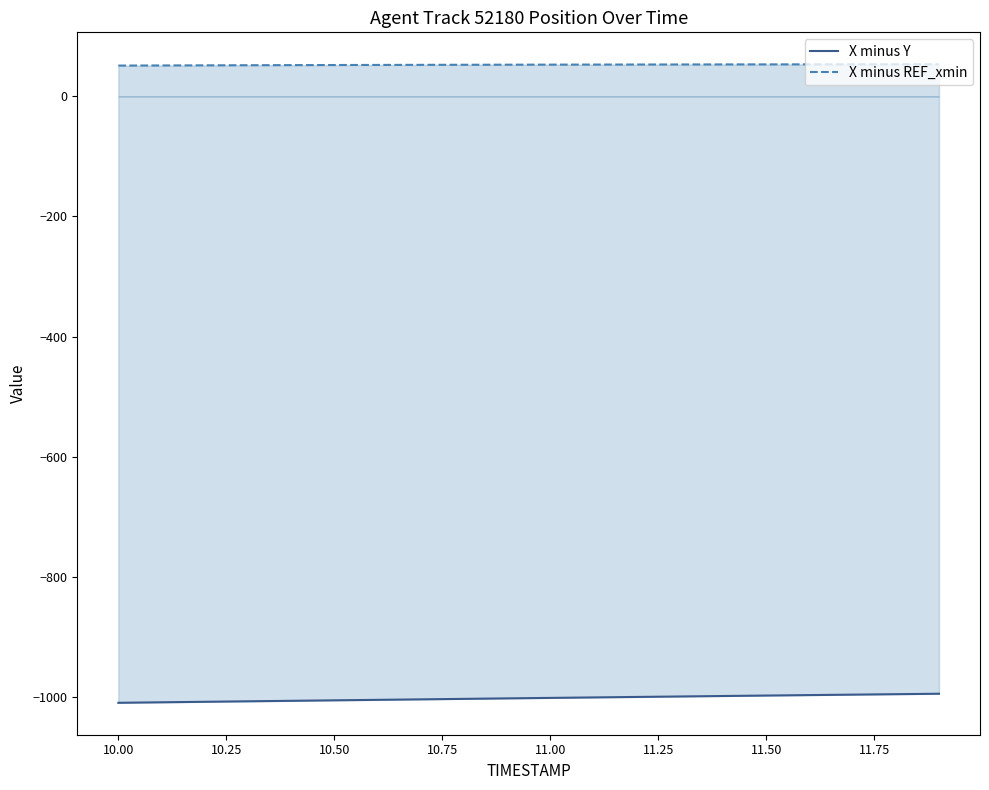

True or false: X minus Y and X minus REF_xmin intersect in this chart.

False